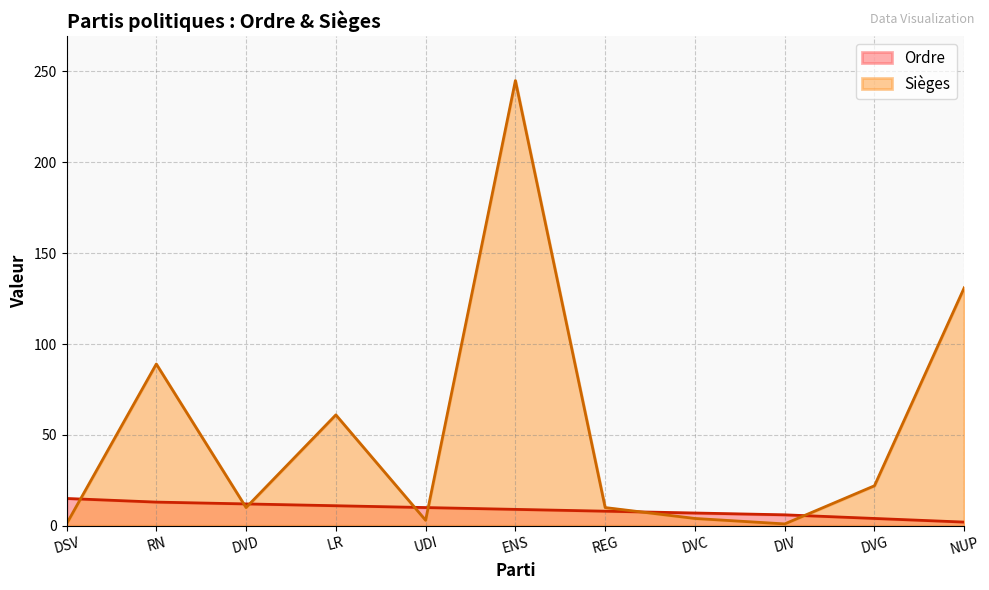

Between DVG and DVD, which is larger?

DVD